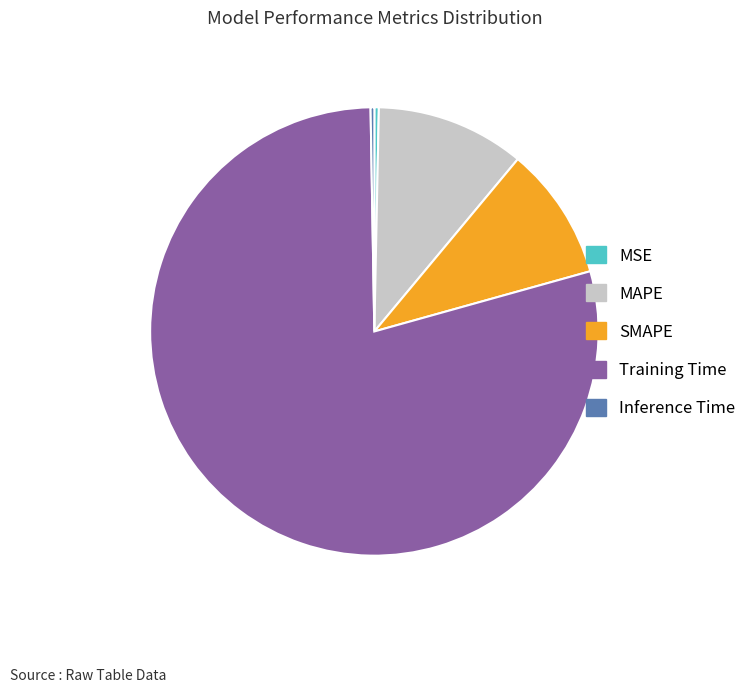

Do MSE and MAPE together represent more than half of the pie?

No